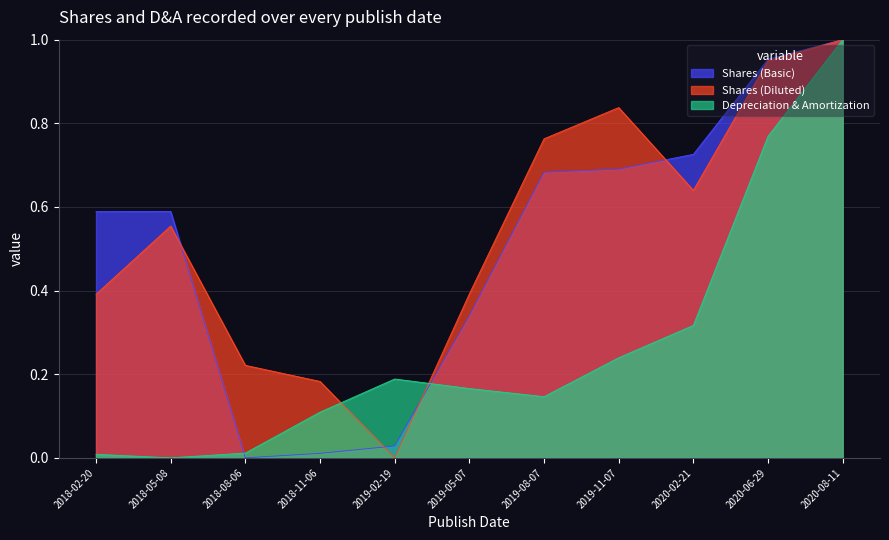

Reading left to right, list all the values displayed in this chart.

Shares (Basic): 0.6	0.6	0.0	0.0	0.0	0.3	0.7	0.7	0.7	1.0	1.0
Shares (Diluted): 0.4	0.6	0.2	0.2	0.0	0.4	0.8	0.8	0.6	0.9	1.0
Depreciation & Amortization: 0.0	0.0	0.0	0.1	0.2	0.2	0.1	0.2	0.3	0.8	1.0